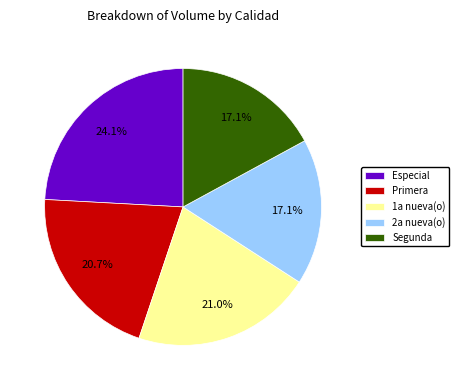

What portion of the pie excludes 1a nueva(o)?

79.0%